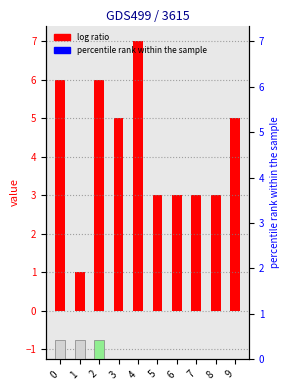

List the labels in order of value, smallest first.

1, 5, 6, 7, 8, 3, 9, 0, 2, 4